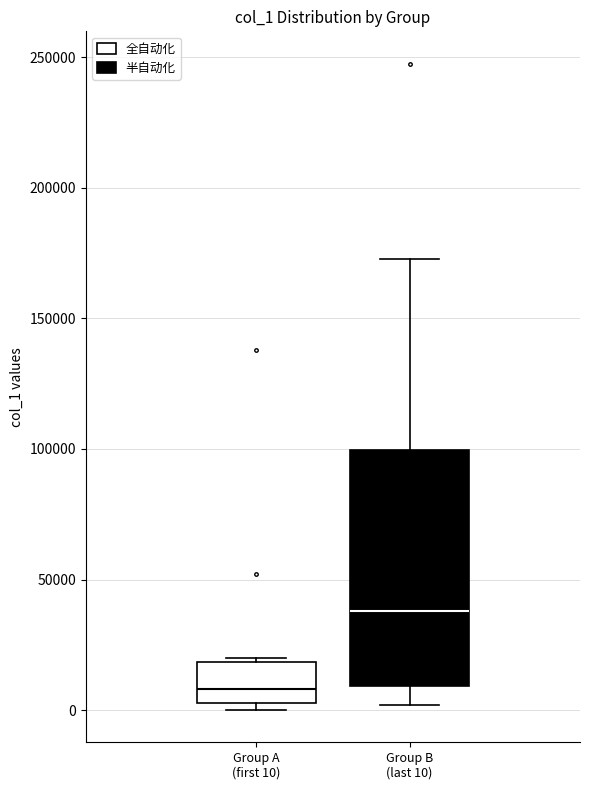

Where does the median line of the box for Group A (first 10) sit on the y-axis? The values are not printed on the chart, so give them approximately, as read against the axis.

10000